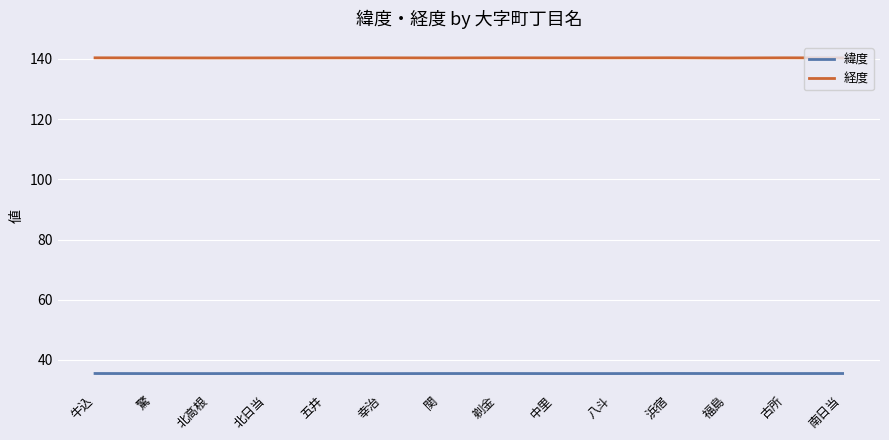

True or false: 経度 and 緯度 cross at least once.

False